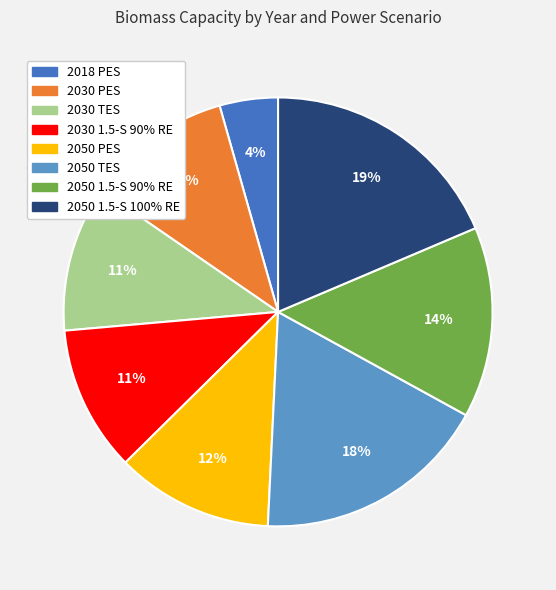

Is it true that 2030 1.5-S 90% RE is 11% of the pie?

True